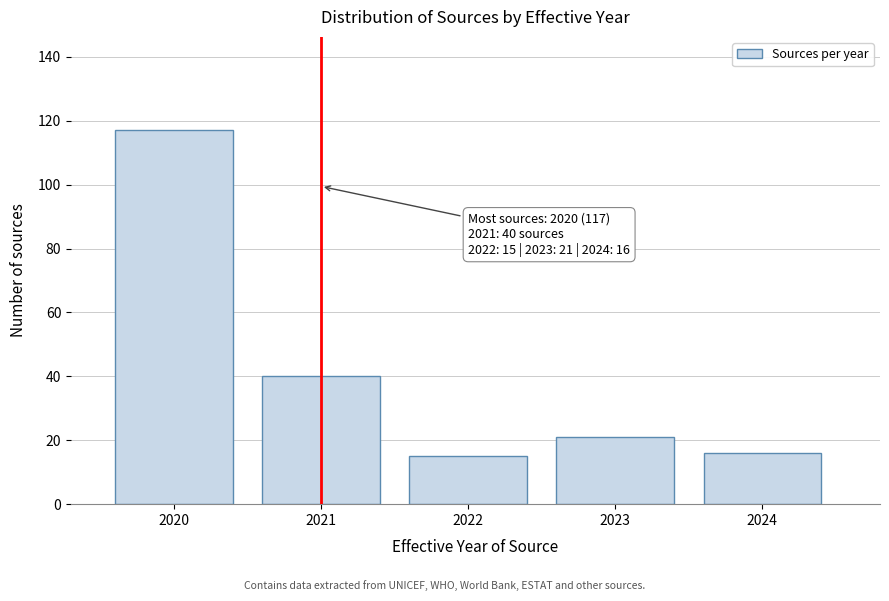

Reading left to right, what are all the values shown in this chart?

117	40	15	21	16